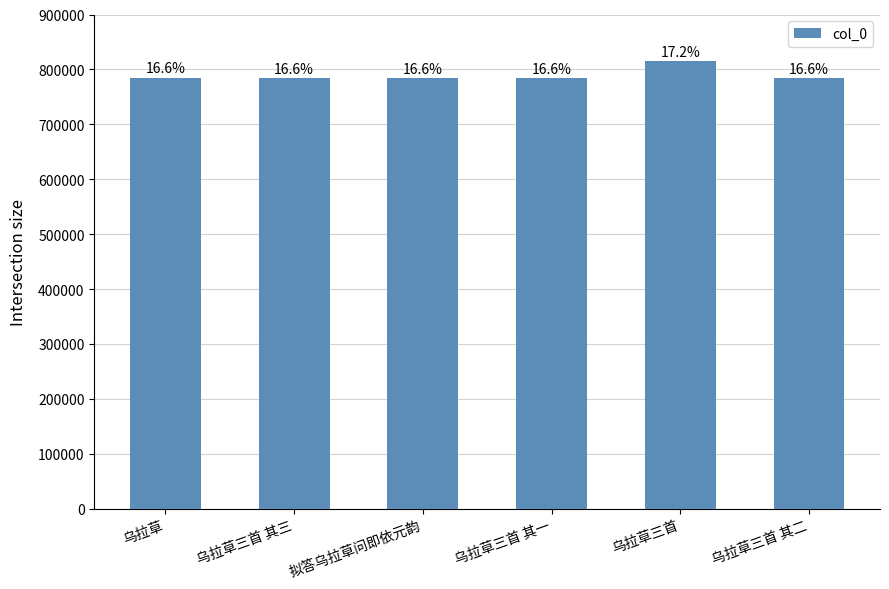

True or false: the data shows 1195918 at 乌拉草三首 其一.

False